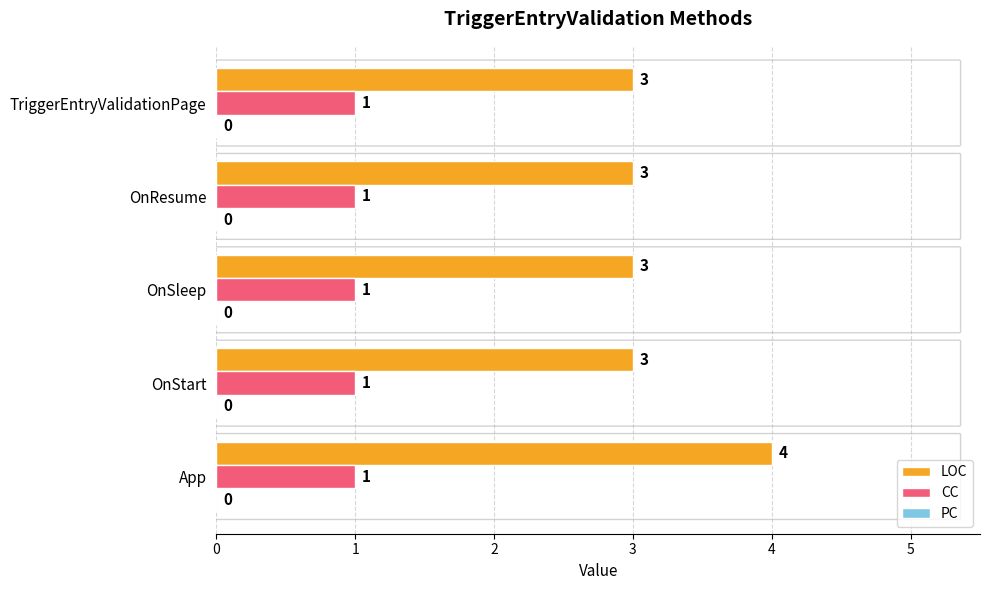

The LOC series shows 3 at OnSleep. True or false?

True